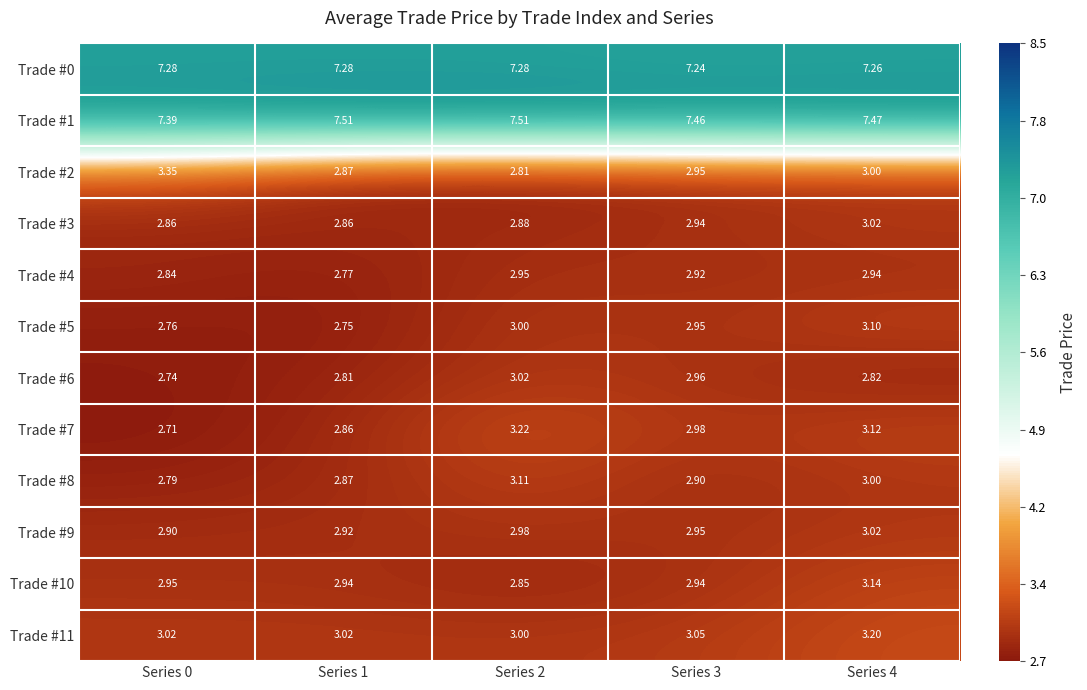

At which category is the sum across all series the highest?

Series 4